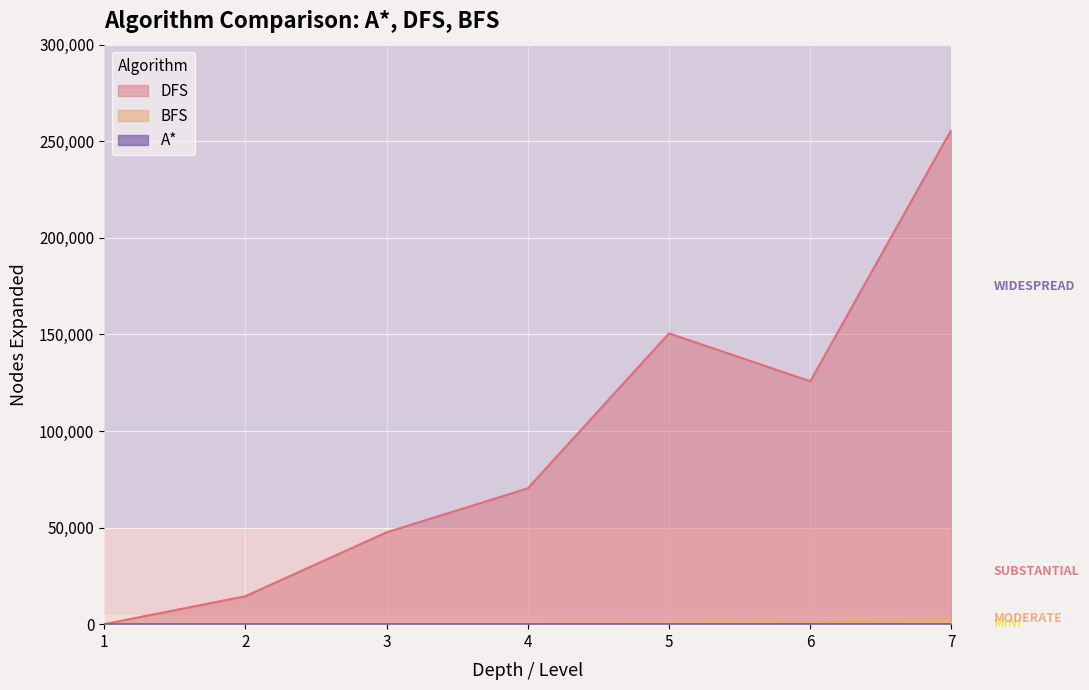

Which label corresponds to the largest value in the chart?

7